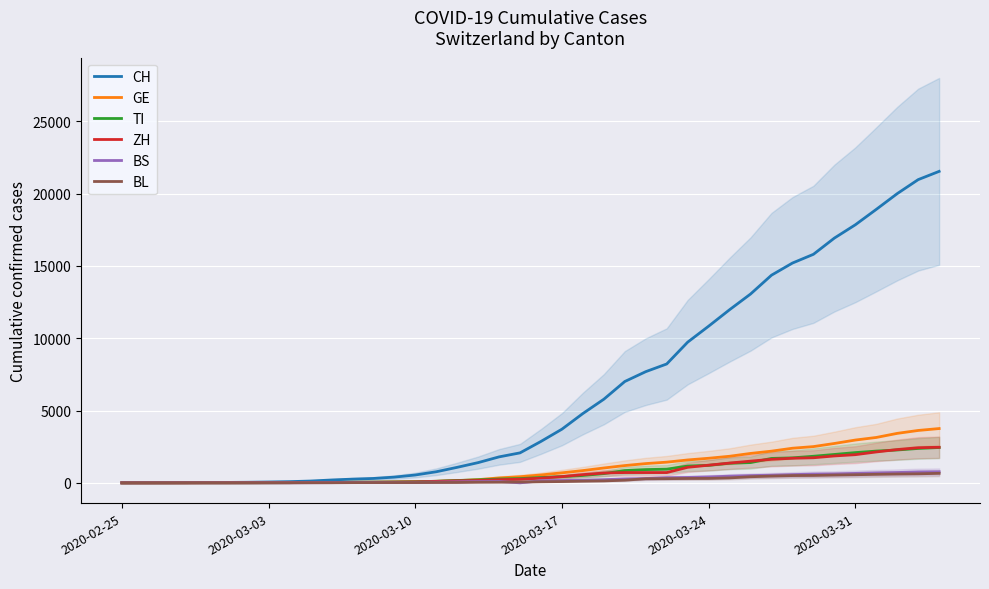

True or false: BS and ZH cross at least once.

False